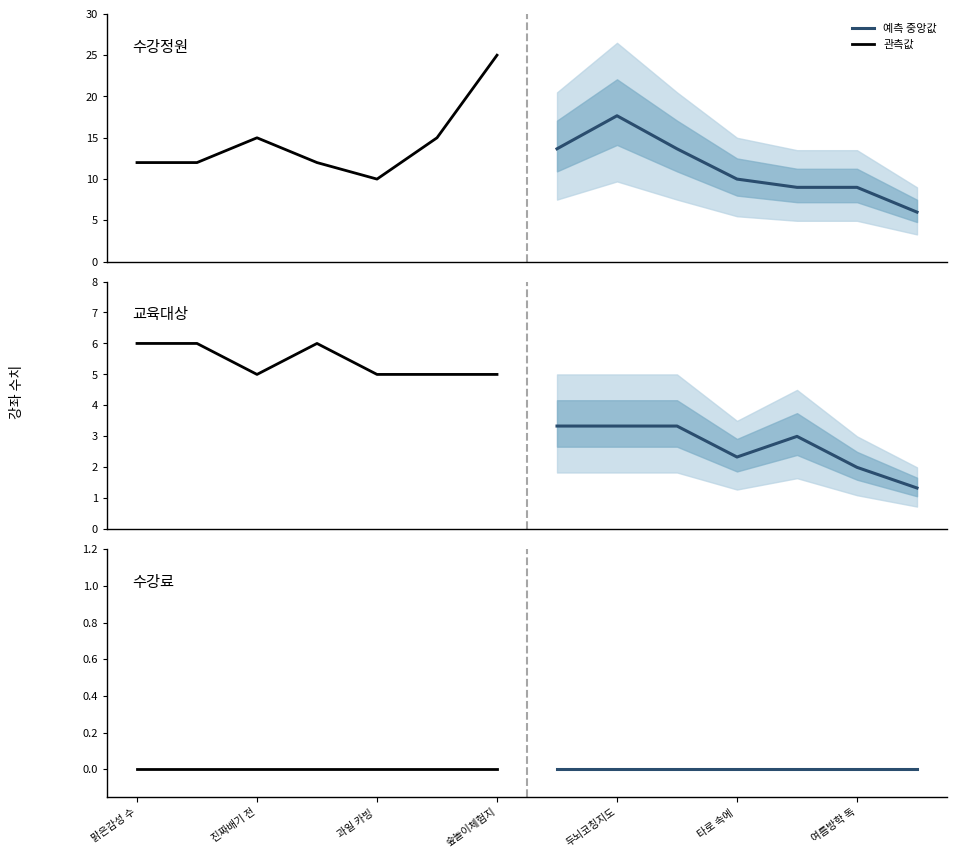

How many lines are shown in the chart?

3